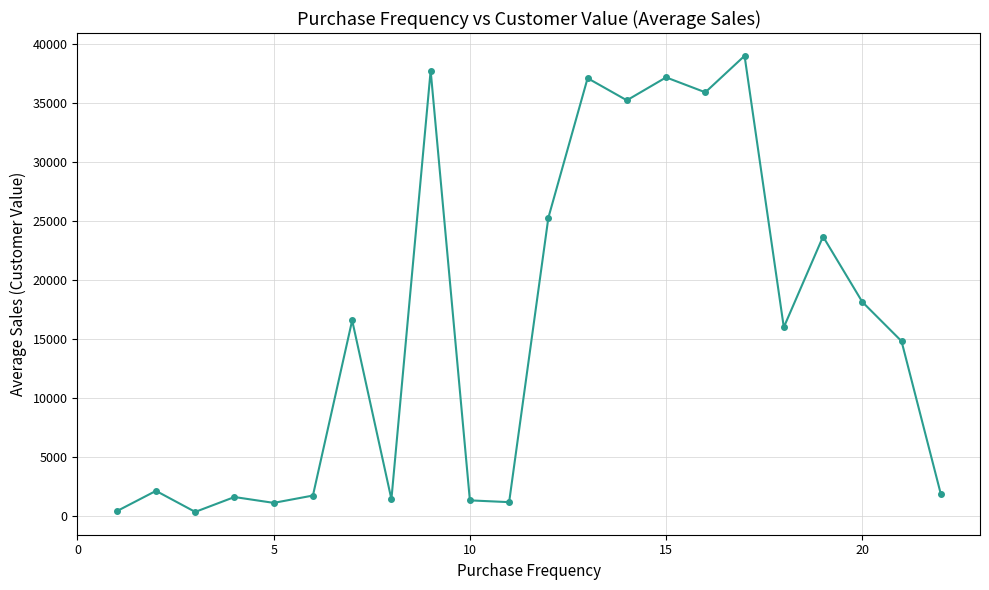

Is this an area chart (filled region under the line)?

No